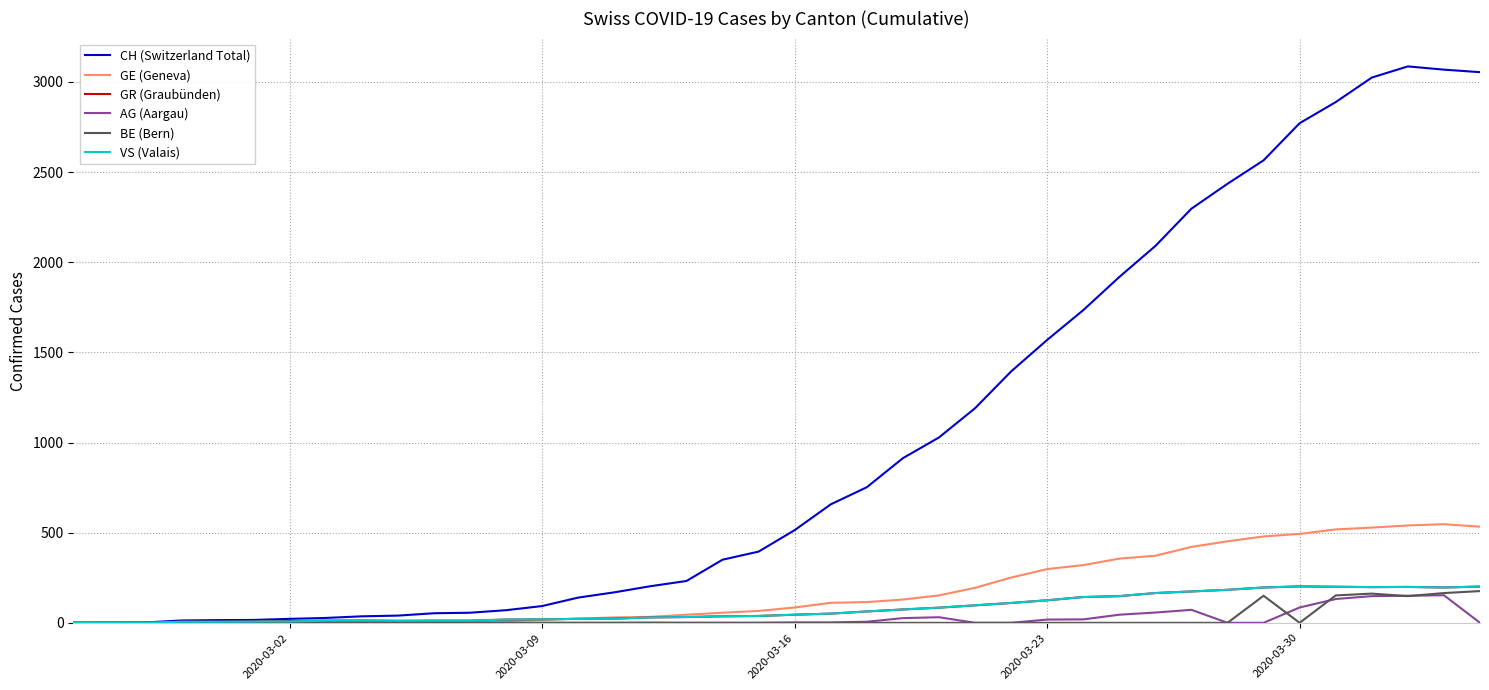

Which series has the largest total across all categories?

CH (Switzerland Total)